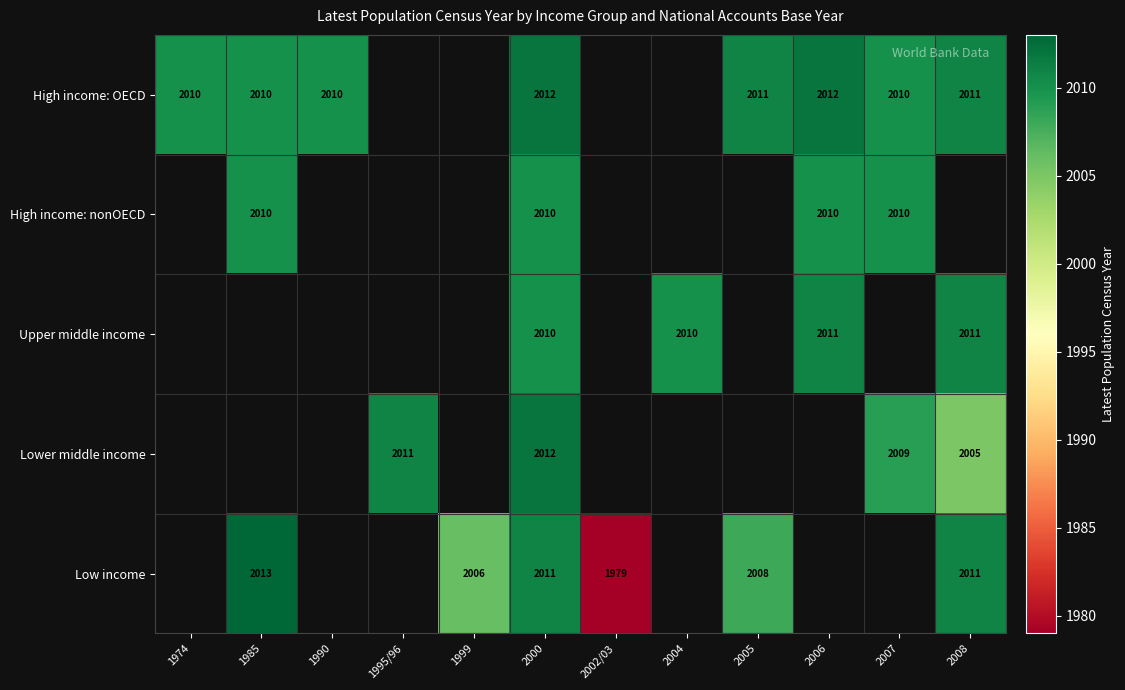

Is it true that High income: nonOECD equals 822 at 1985?

False